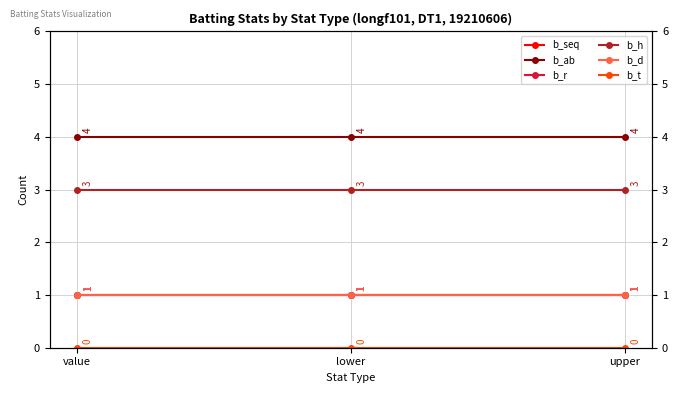

Reading left to right, list all the values displayed in this chart.

b_seq: 1	1	1
b_ab: 4	4	4
b_r: 1	1	1
b_h: 3	3	3
b_d: 1	1	1
b_t: 0	0	0